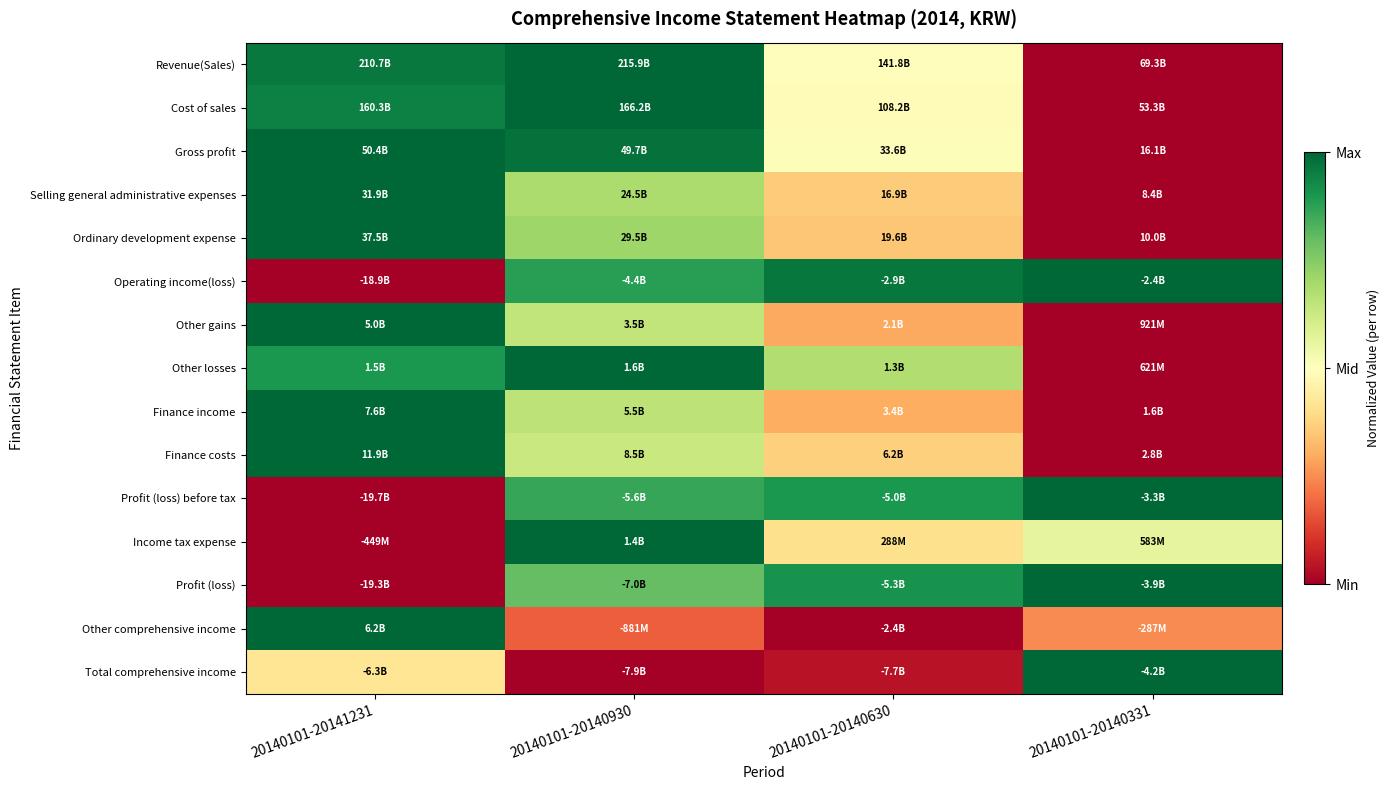

At how many categories does at least one series exceed 0?

4